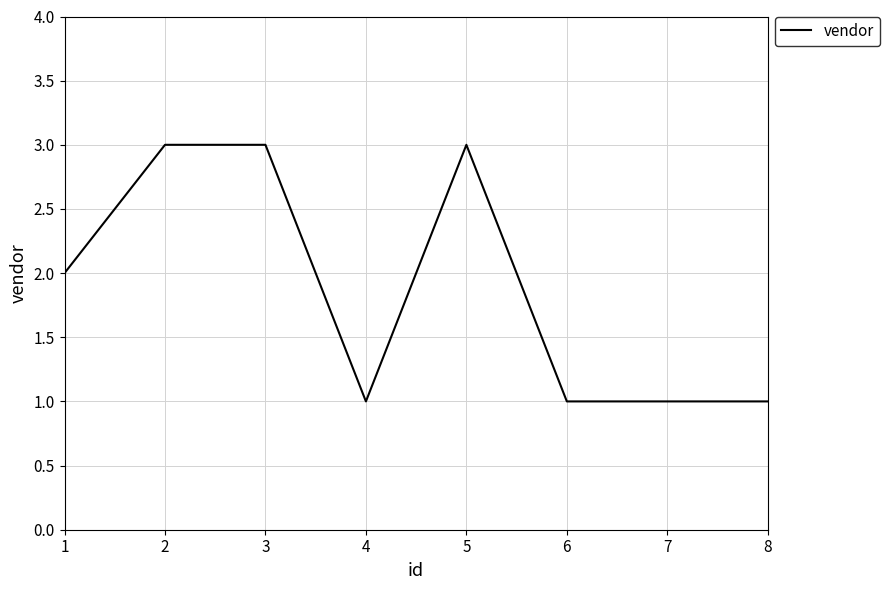

What is the sum of all values?

15